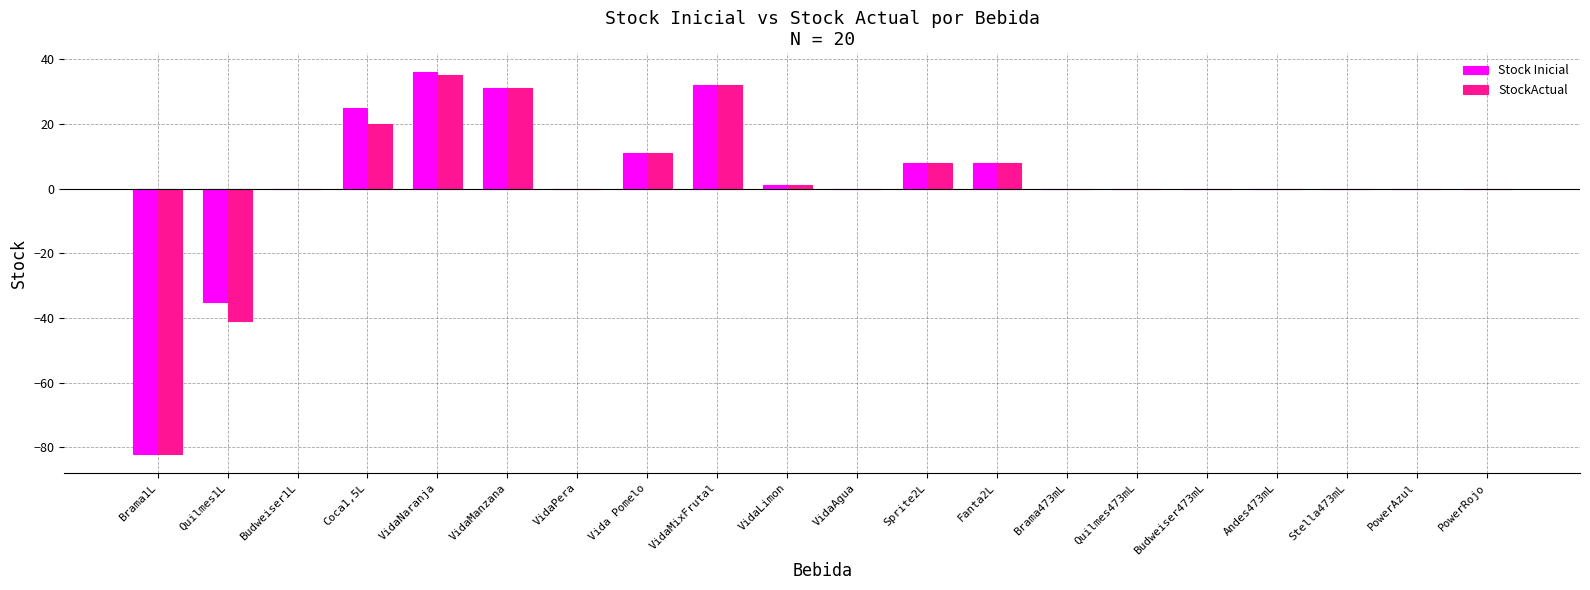

Is the value of StockActual at Vida Pomelo greater than the value of Stock Inicial at VidaAgua?

Yes